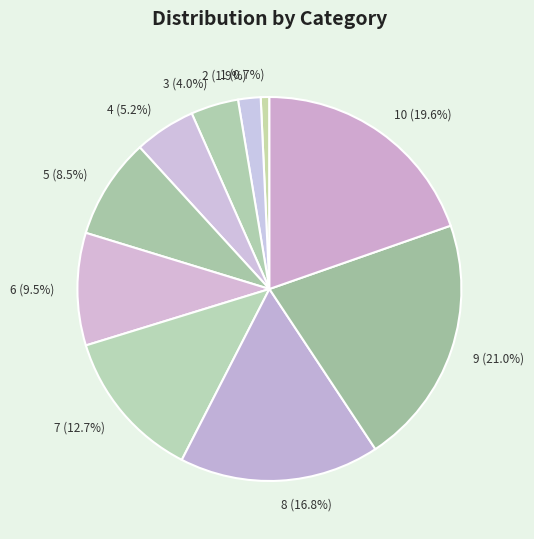

Combined, do 7 (12.7%) and 6 (9.5%) account for over 50%?

No